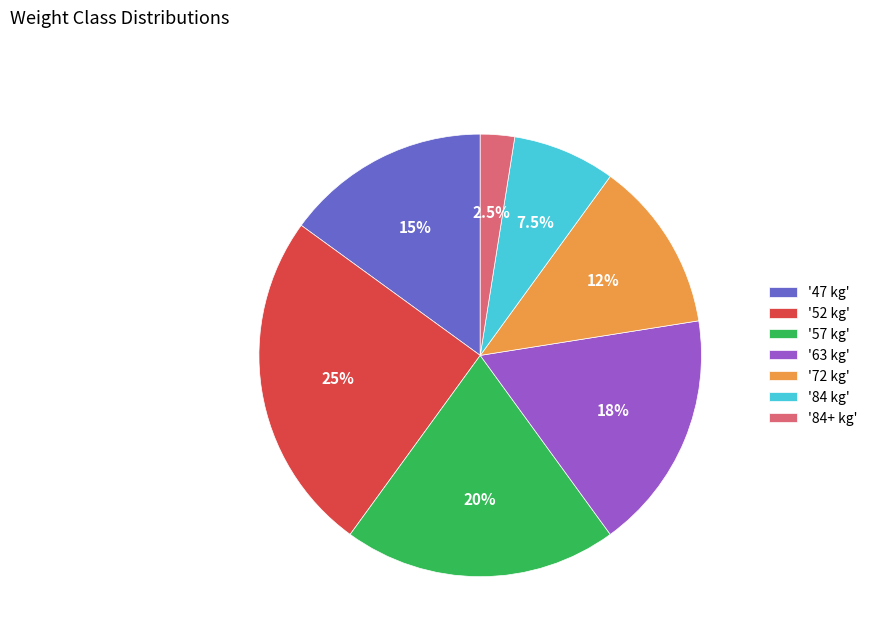

Between '63 kg' and '72 kg', which is larger?

'63 kg'